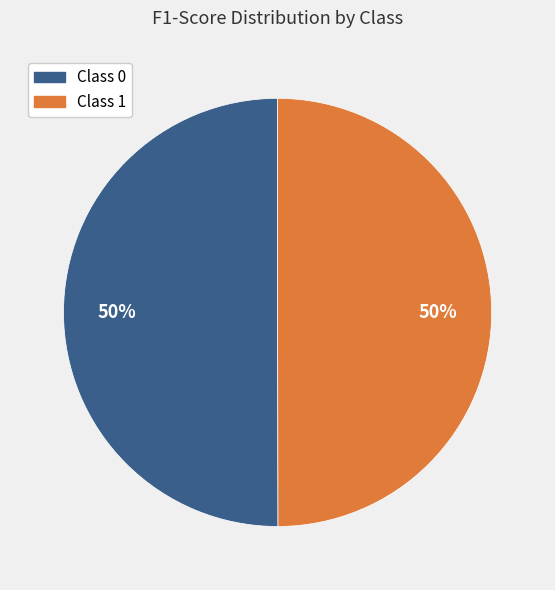

Count the number of slices in the pie.

2